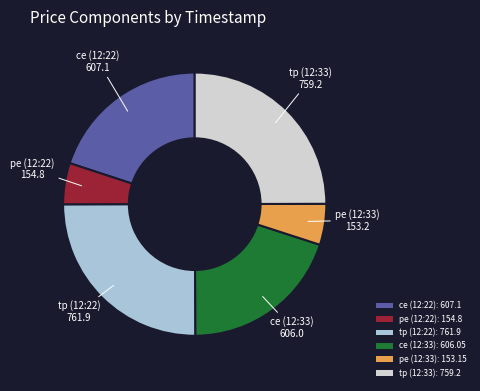

True or false: pe (12:22) accounts for 18% of the total.

False